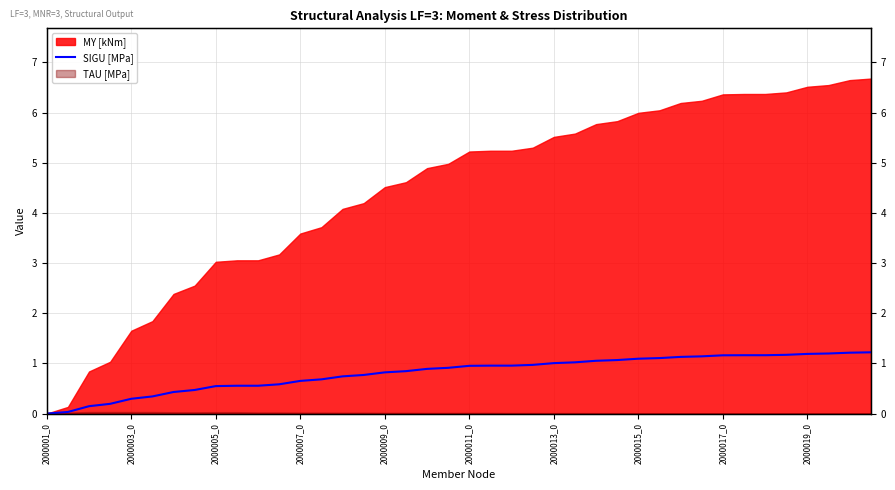

Does the chart display data point markers on the line(s)?

No